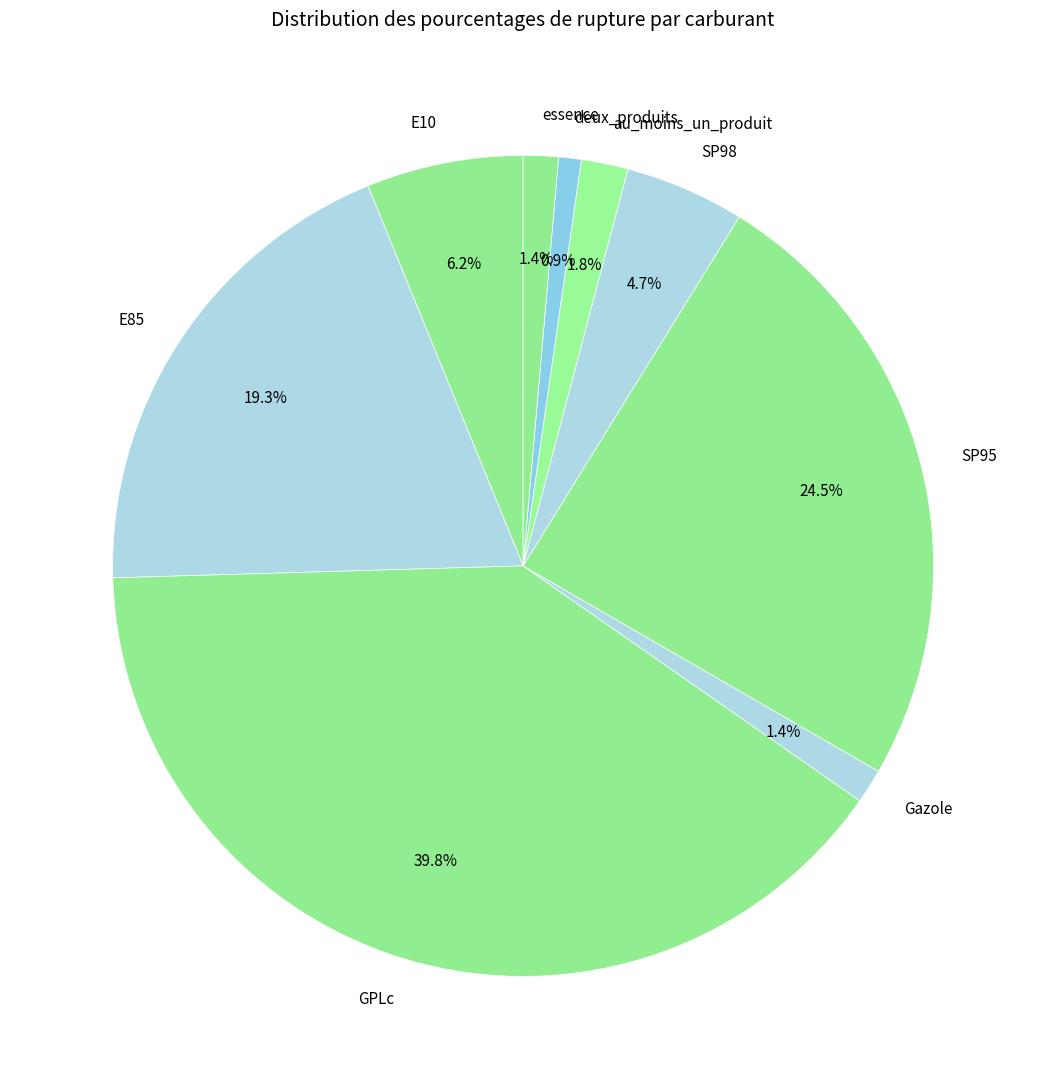

Count the number of slices in the pie.

9